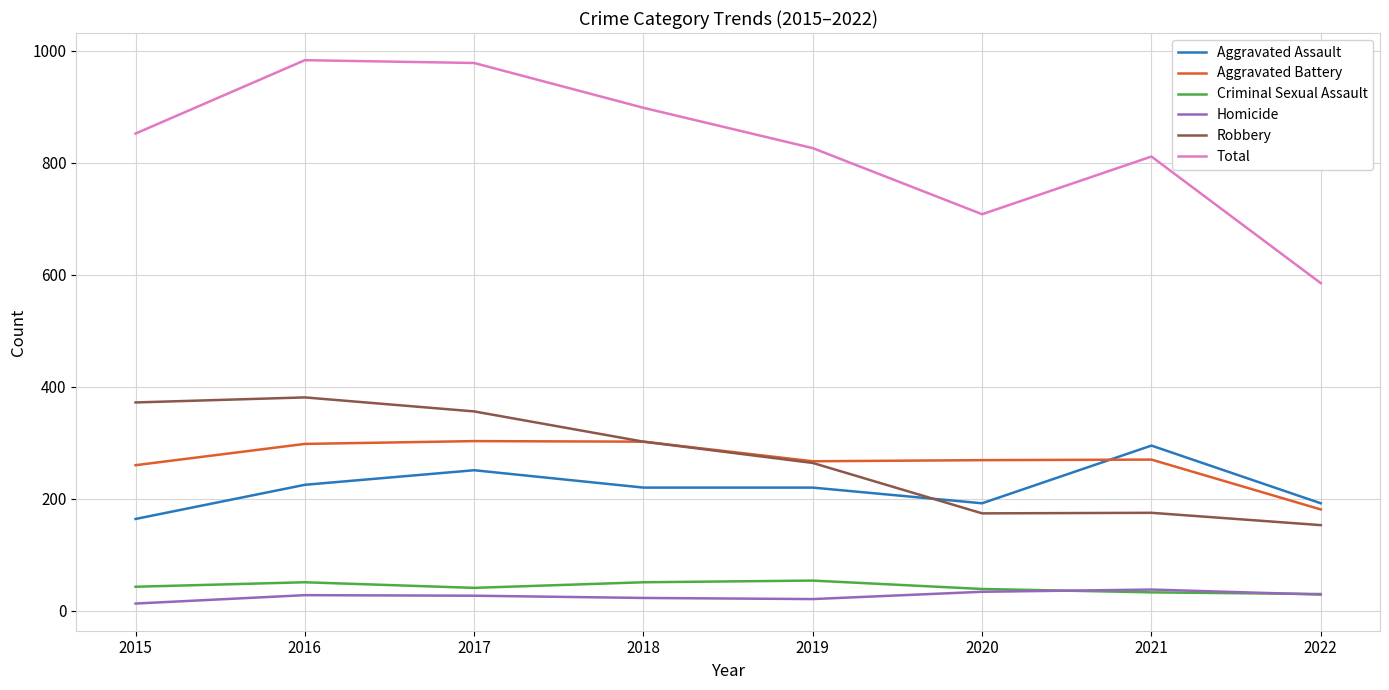

What is the highest value of the Aggravated Battery series?

303